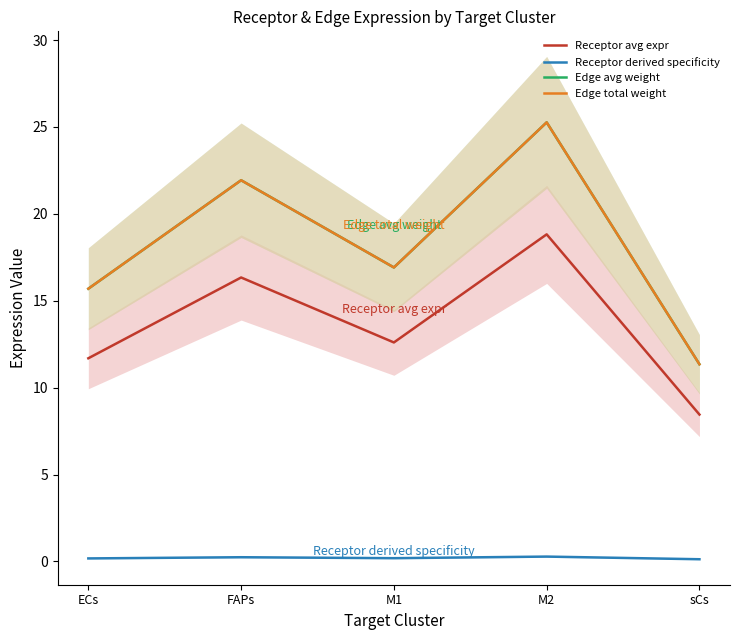

Which series changed the most between M2 and sCs?

Edge avg weight